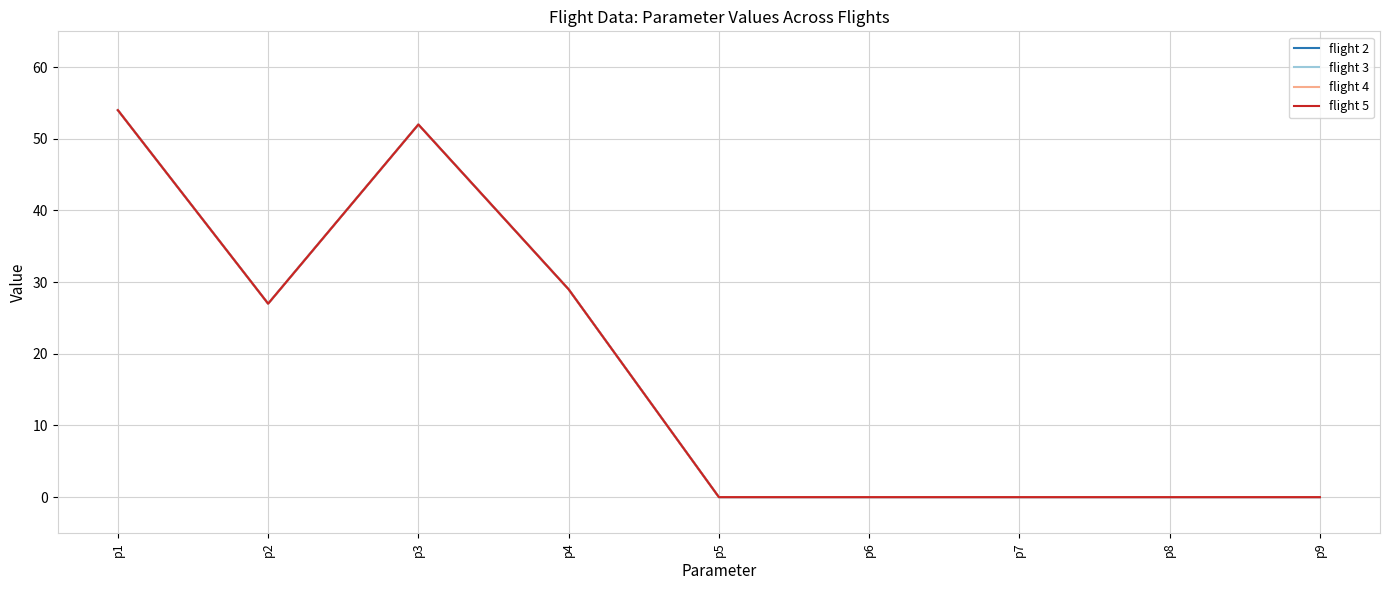

Is this an area chart (filled region under the line)?

No